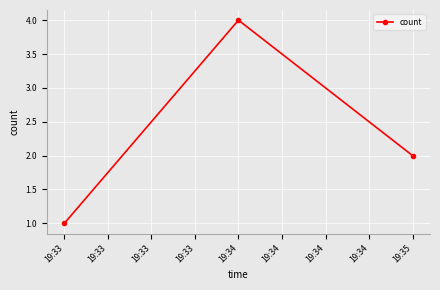

The value at 19:33 is 2. True or false?

False